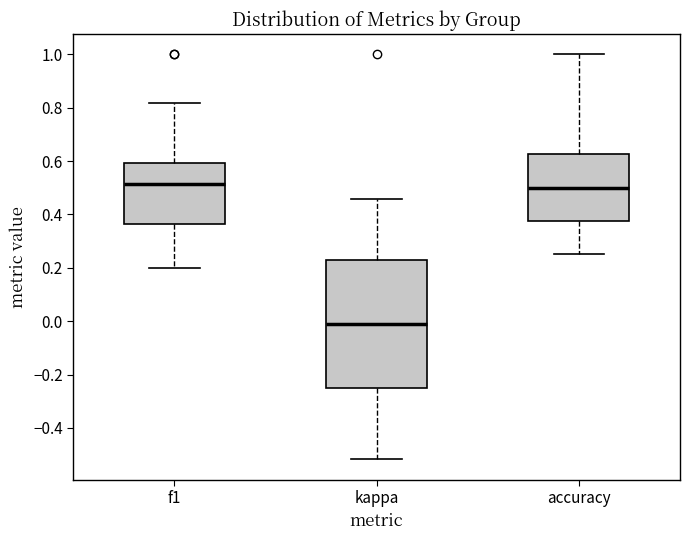

Reading left to right, read every box against the y-axis: the position of its median line, the range the box covers, and the ends of its whiskers. The values are not printed on the chart, so give them approximately, as read against the axis.

f1: median 0.52, box 0.36 to 0.60, whiskers 0.20 to 0.82
kappa: median -0.02, box -0.24 to 0.24, whiskers -0.52 to 0.46
accuracy: median 0.50, box 0.38 to 0.62, whiskers 0.26 to 1.00